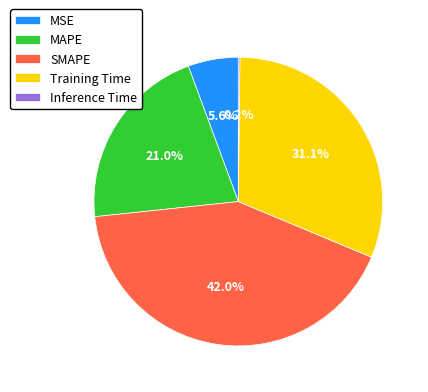

To the nearest percent, what portion does Training Time represent?

31%